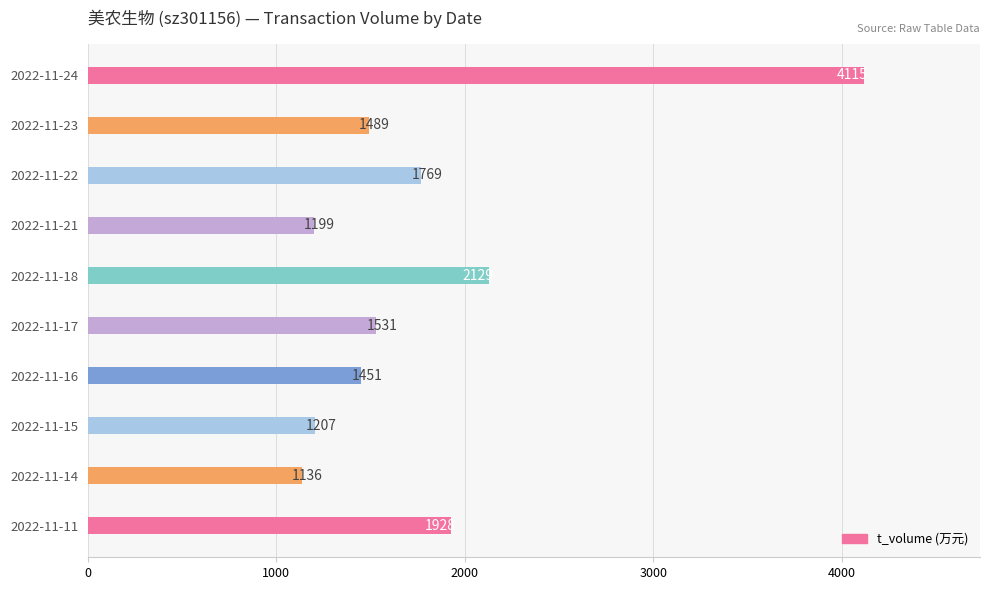

What is the difference between the values at 2022-11-16 and 2022-11-24?

2664